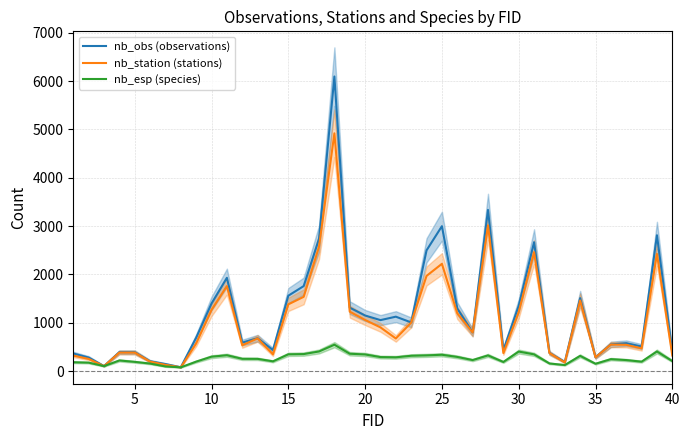

In nb_obs (observations), how many points are higher than both neighbors (excluding endpoints)?

11